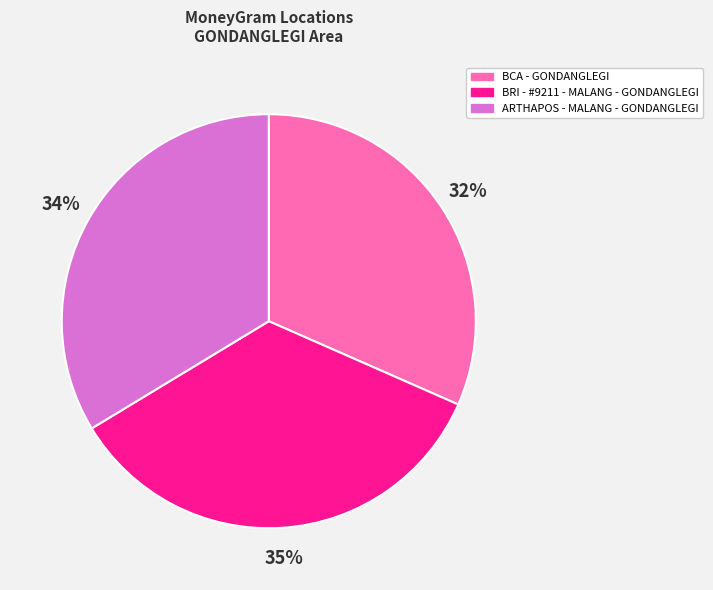

Does BCA - GONDANGLEGI represent more than half of the total?

No